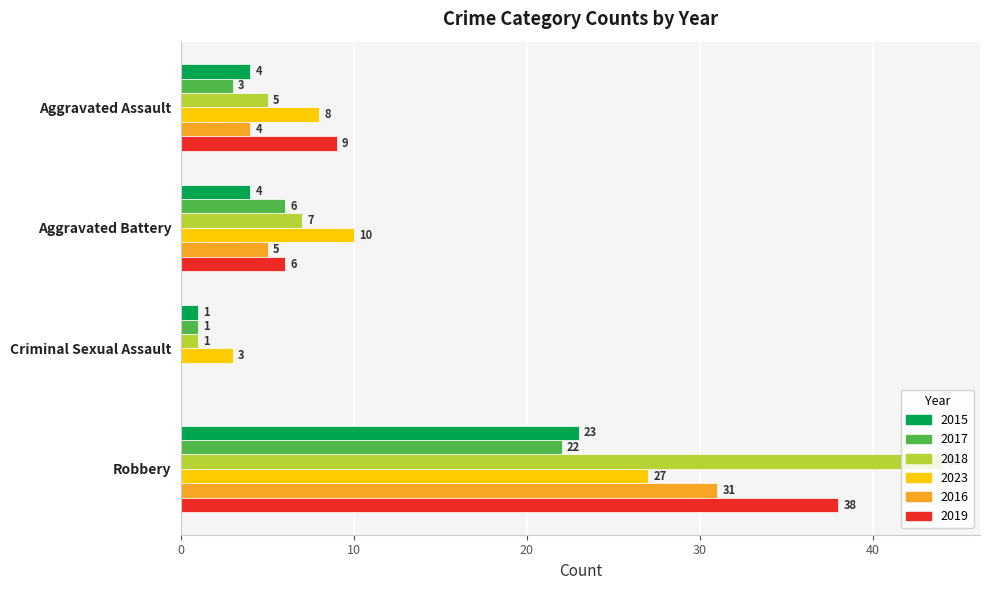

Is the value of 2017 at Aggravated Assault greater than the value of 2023 at Robbery?

No